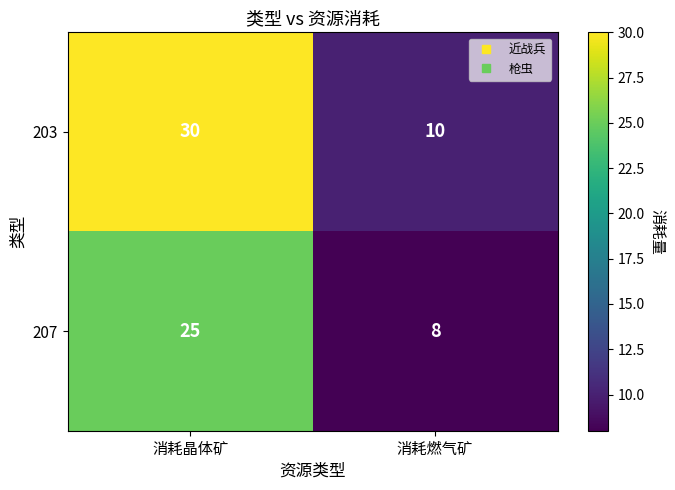

What is the sum of all 203 values?

40